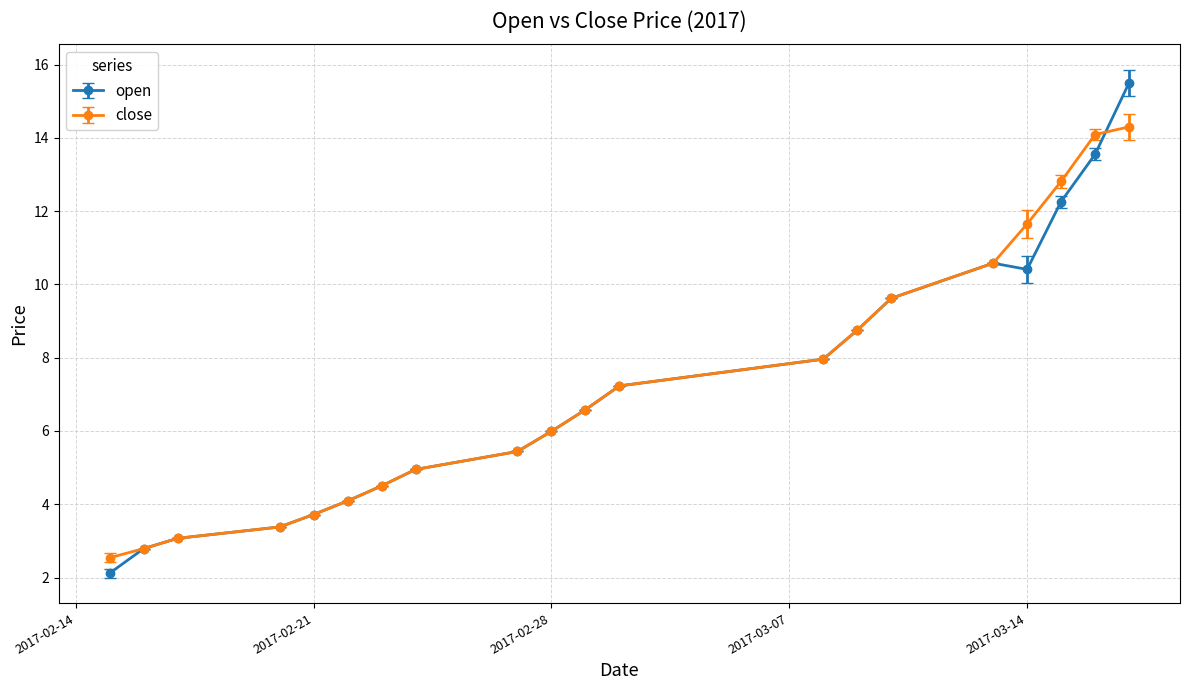

List the series in order of their peak value, highest first.

open, close